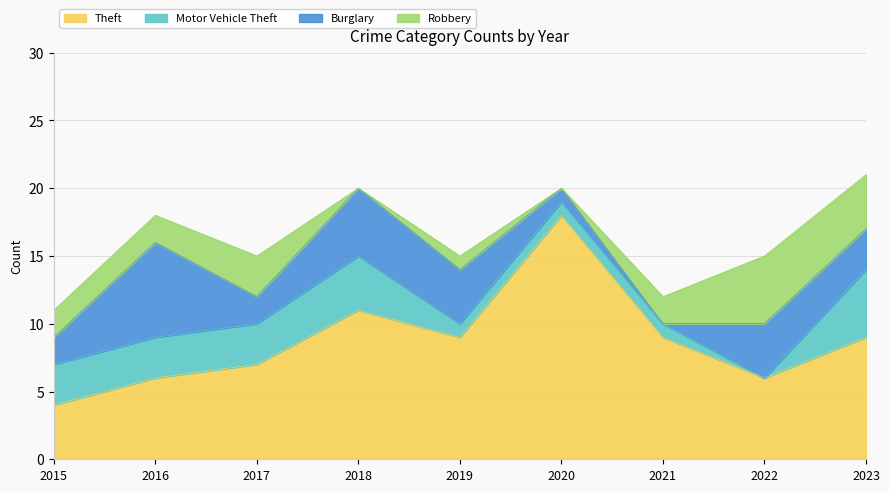

What are all the series names shown in the legend?

Theft, Motor Vehicle Theft, Burglary, Robbery